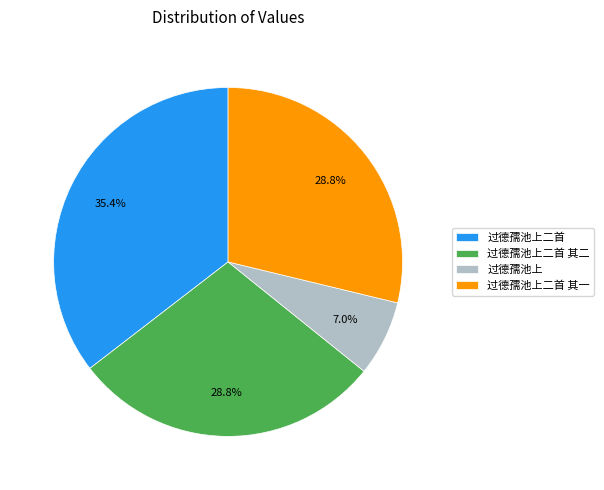

To the nearest percent, what is the average slice percentage?

25%